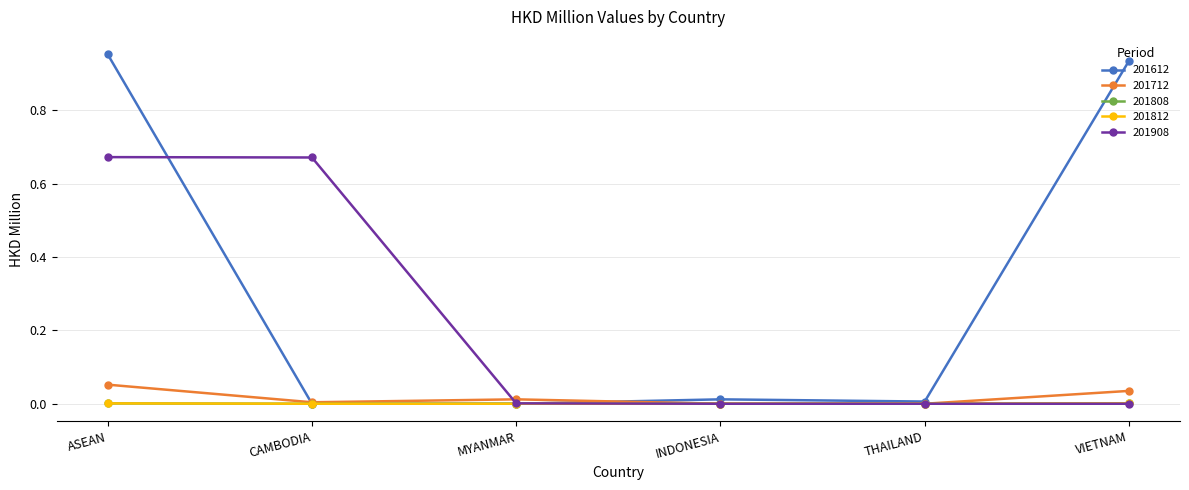

What is the average value of the 201612 series?

0.3